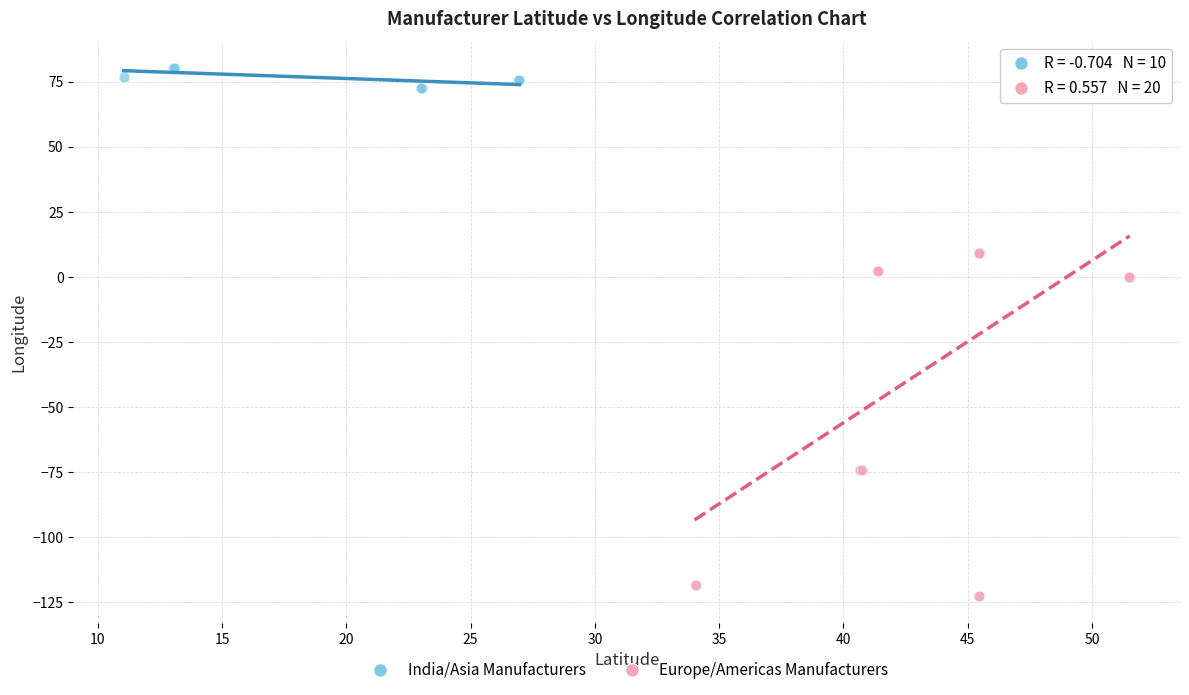

Which series has the largest Y range (max minus min)?

Europe/Americas Manufacturers